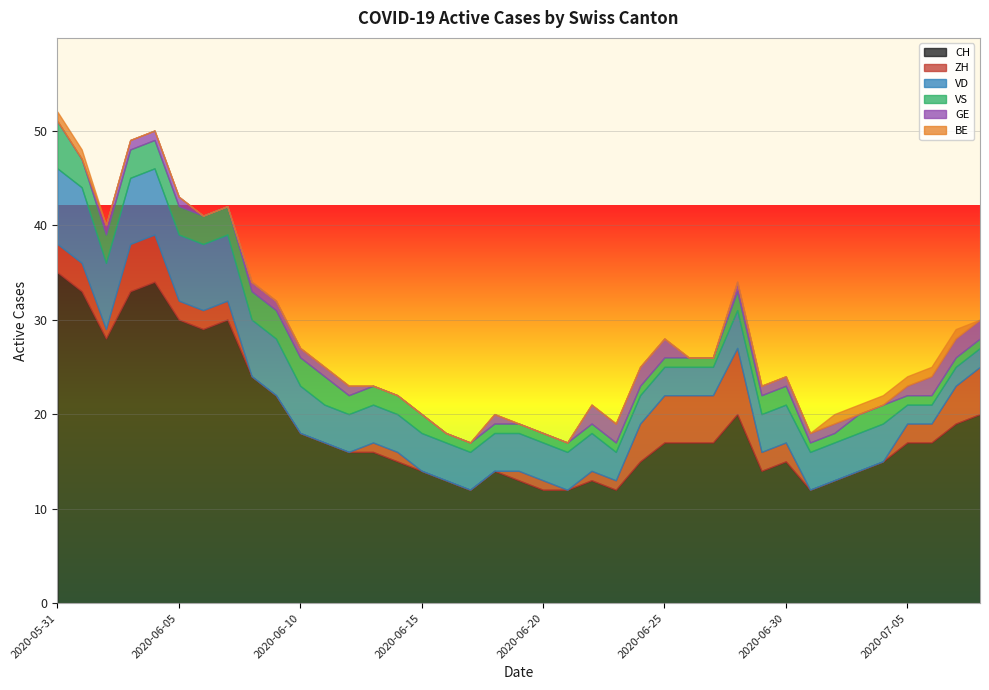

Between 2020-06-13 and 2020-06-28, which is larger?

2020-06-28